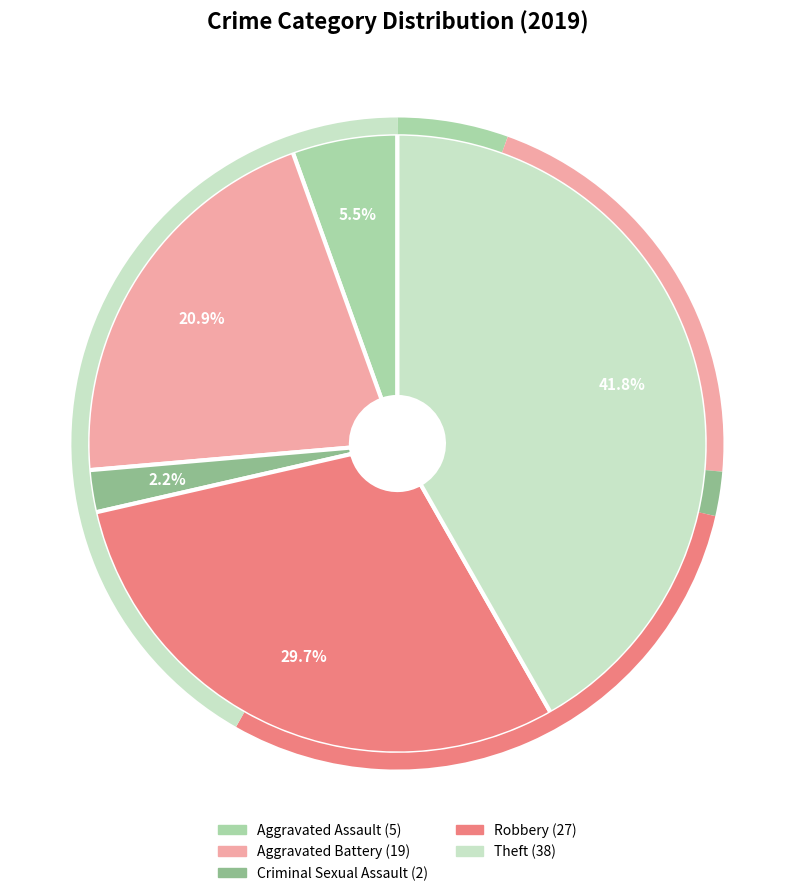

Count the number of slices in the pie.

5